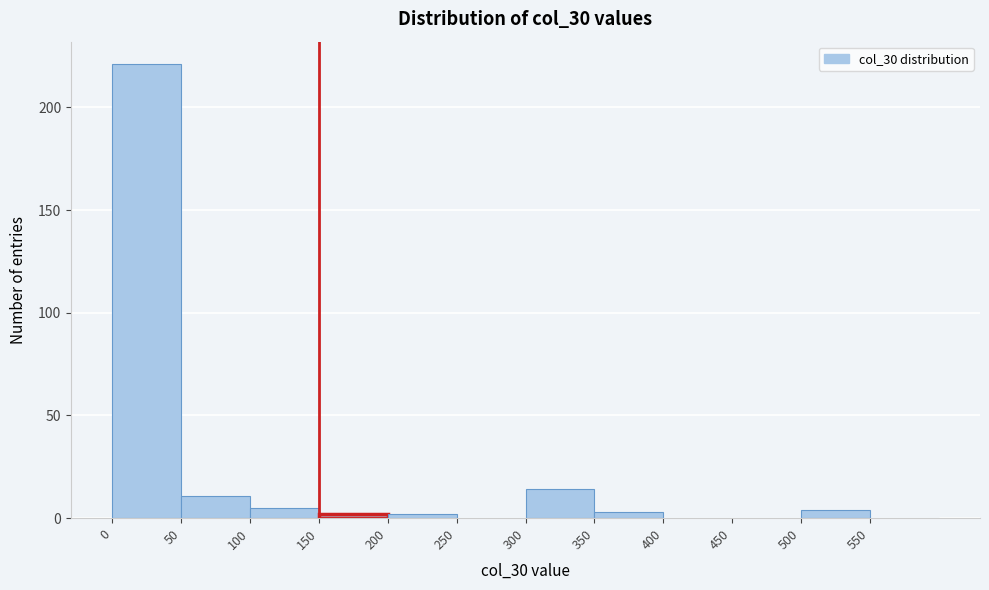

What is the height of the bar covering 300 to 350 on the x-axis? The values are not printed on the chart, so give them approximately, as read against the axis.

15